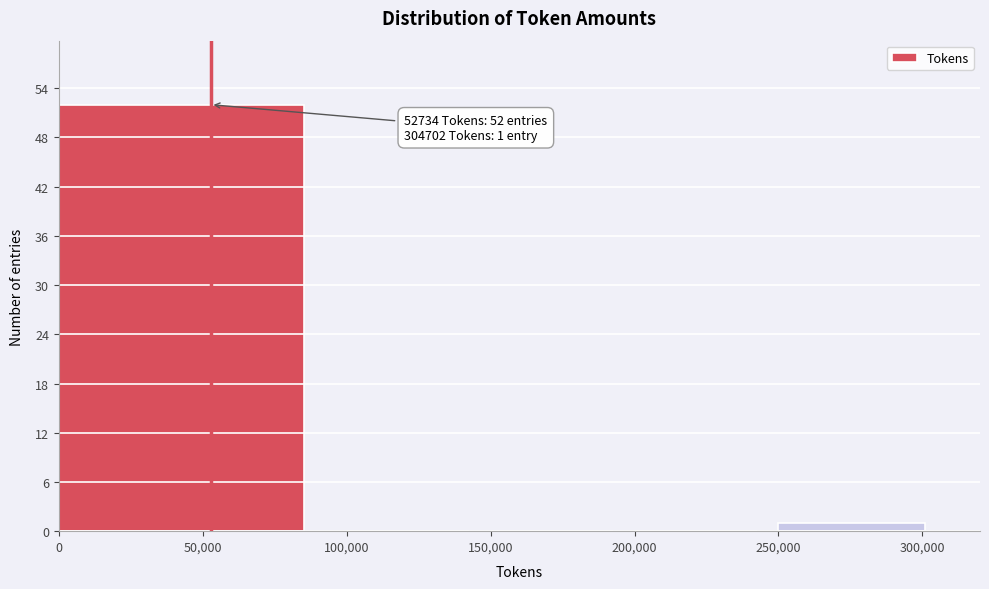

Over which range of the x-axis is the bar tallest?

0 to 100000